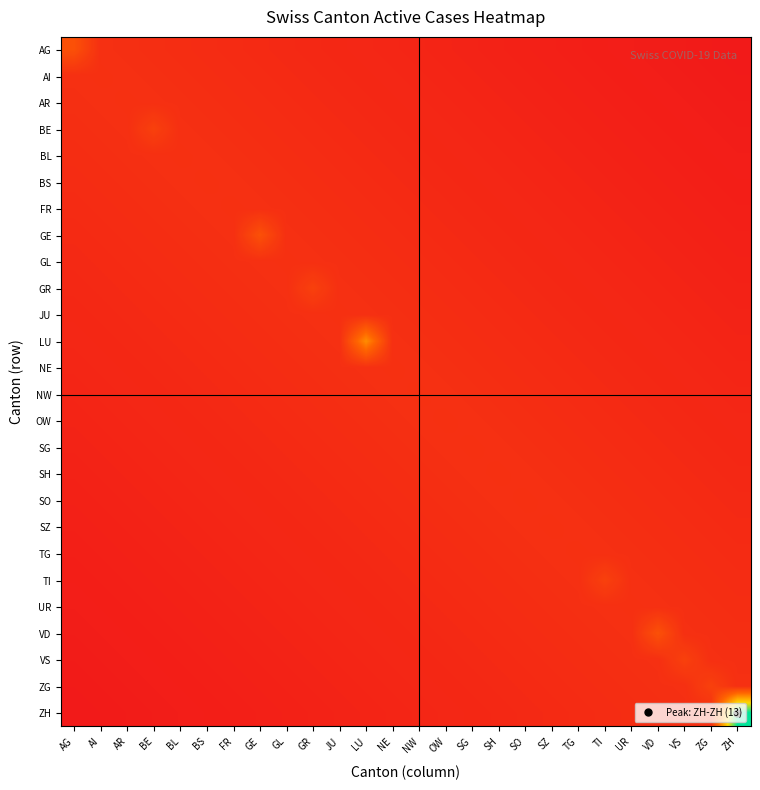

The value of VS at AI is -1. True or false?

False